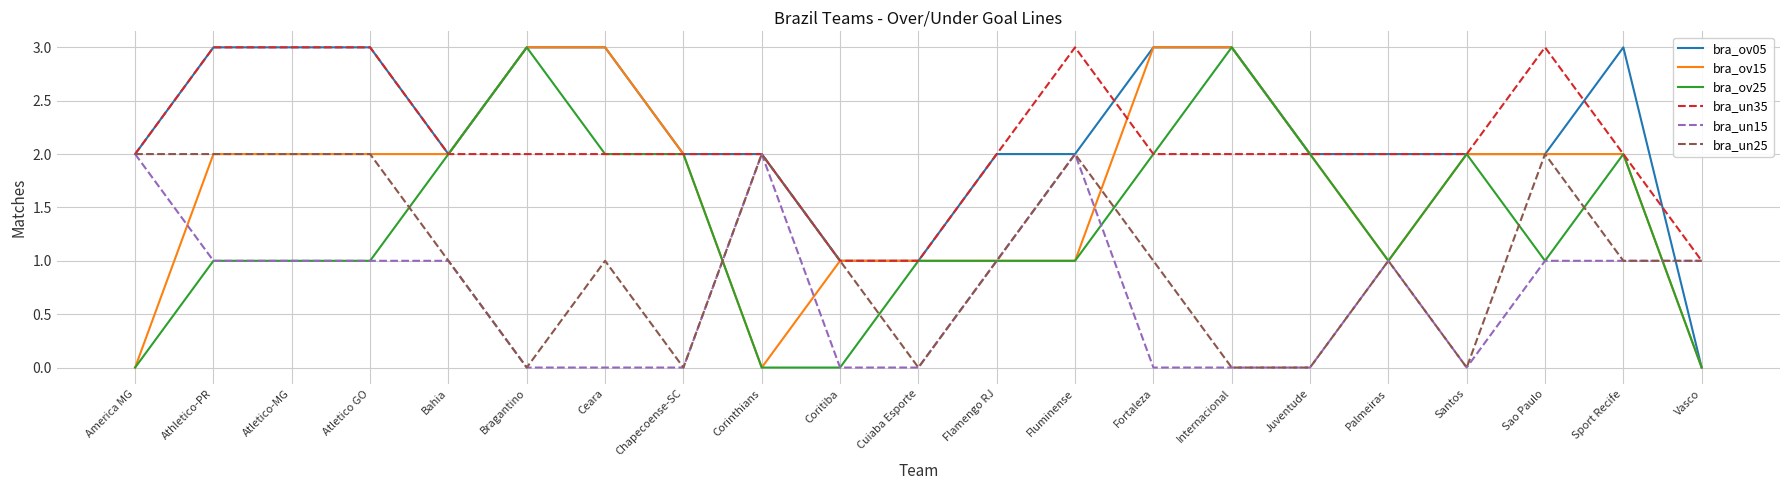

What is the difference between the bra_un25 values at Flamengo RJ and Atletico-MG?

1